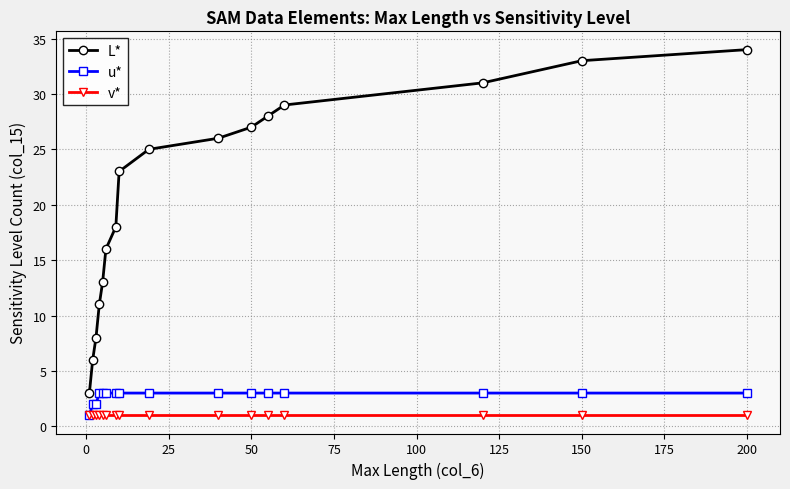

How many data points does each series have?

16